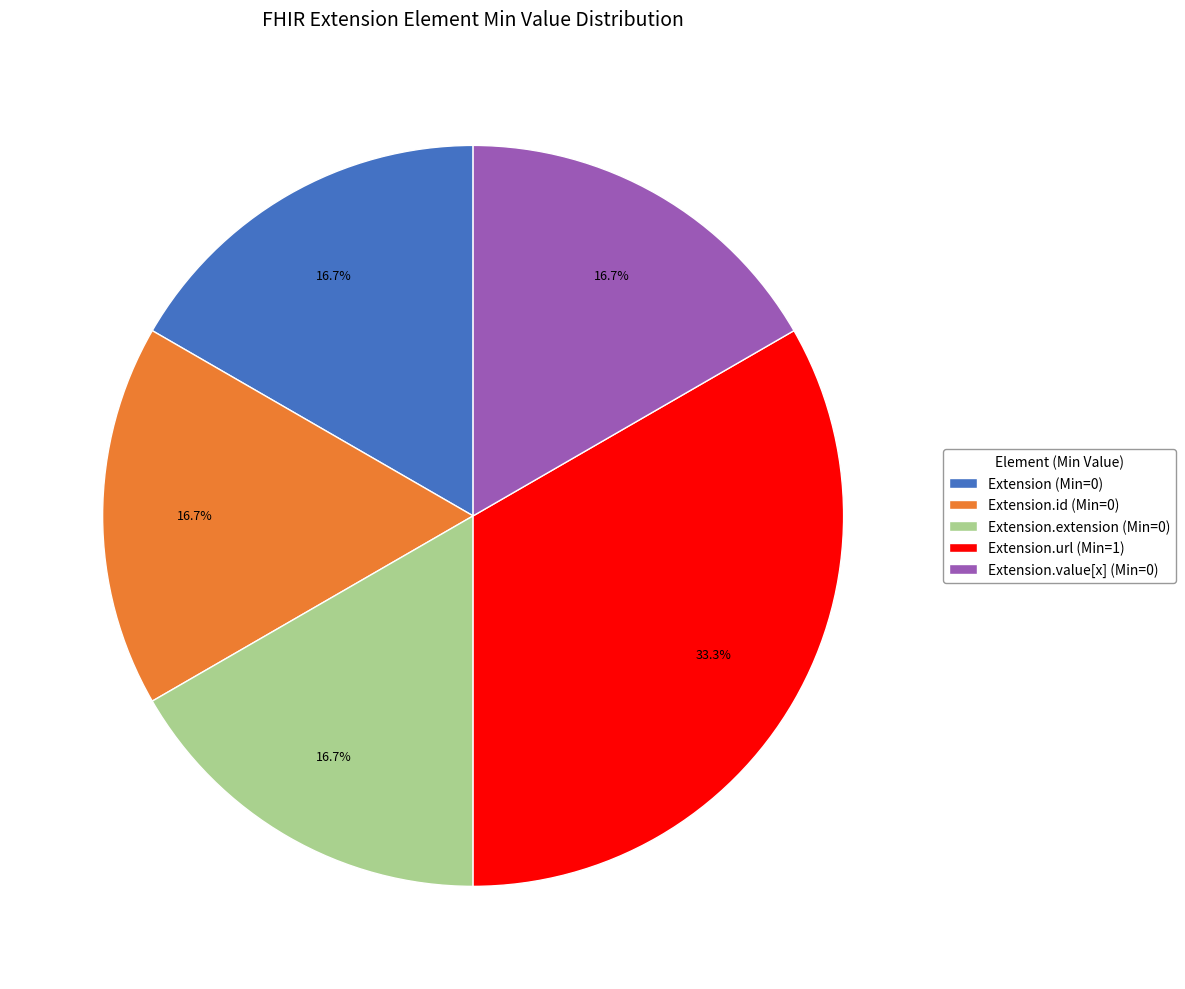

What portion of the pie excludes Extension (Min=0)?

83.3%